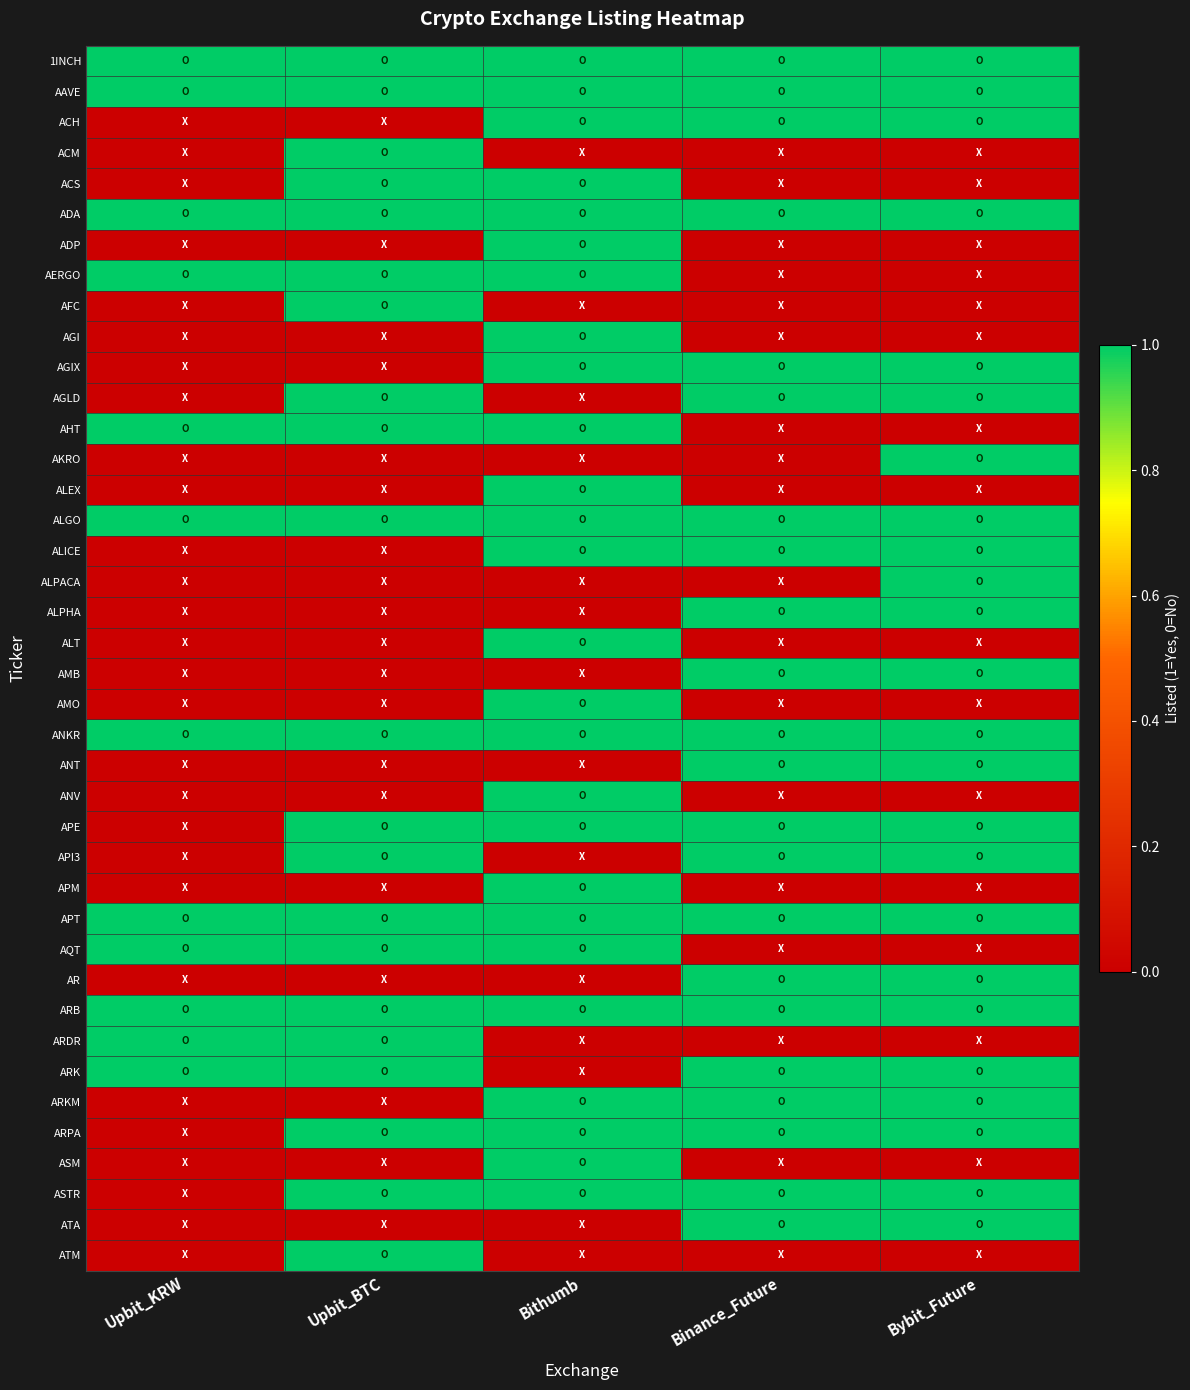

How many series are shown in this chart?

40